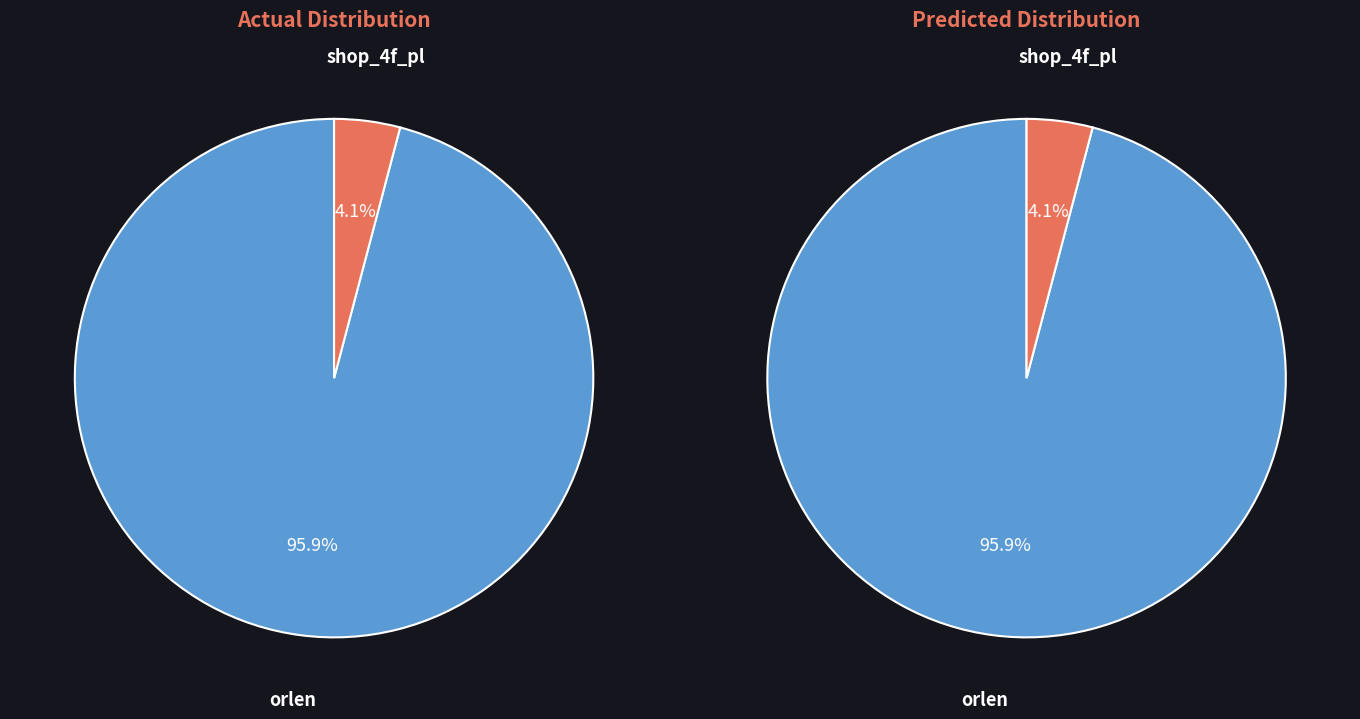

Does any single category account for the majority?

Yes